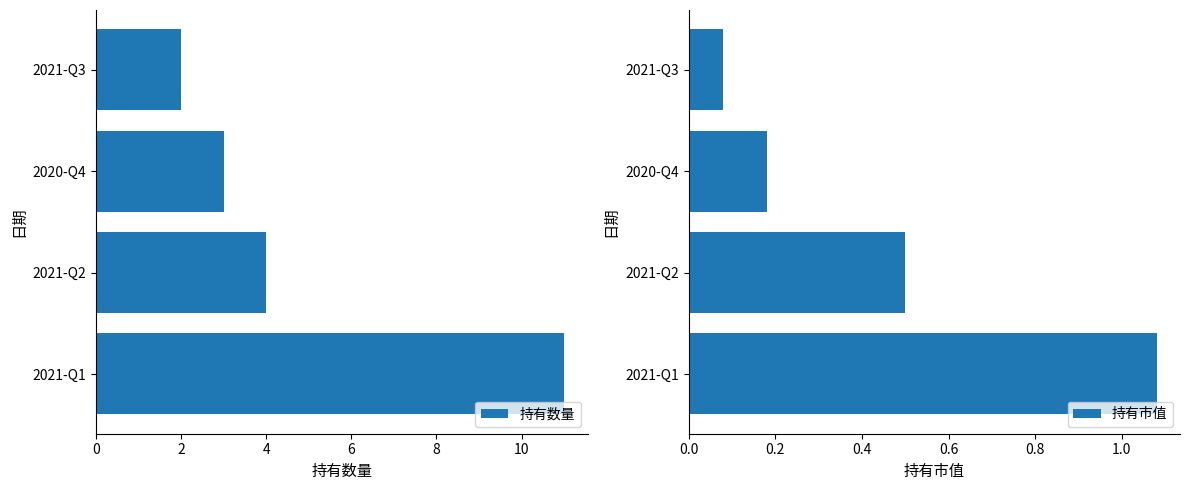

The 持有数量 series shows 3 at 2020-Q4. True or false?

True